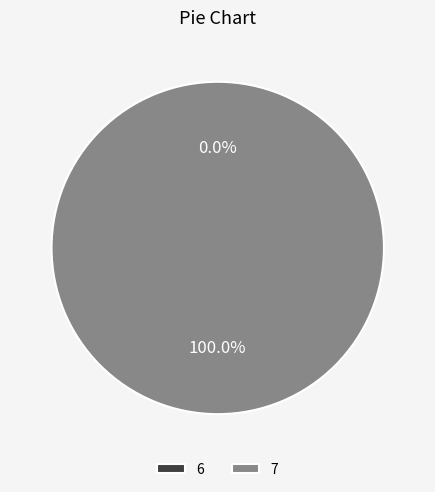

How many segments does this pie chart have?

2